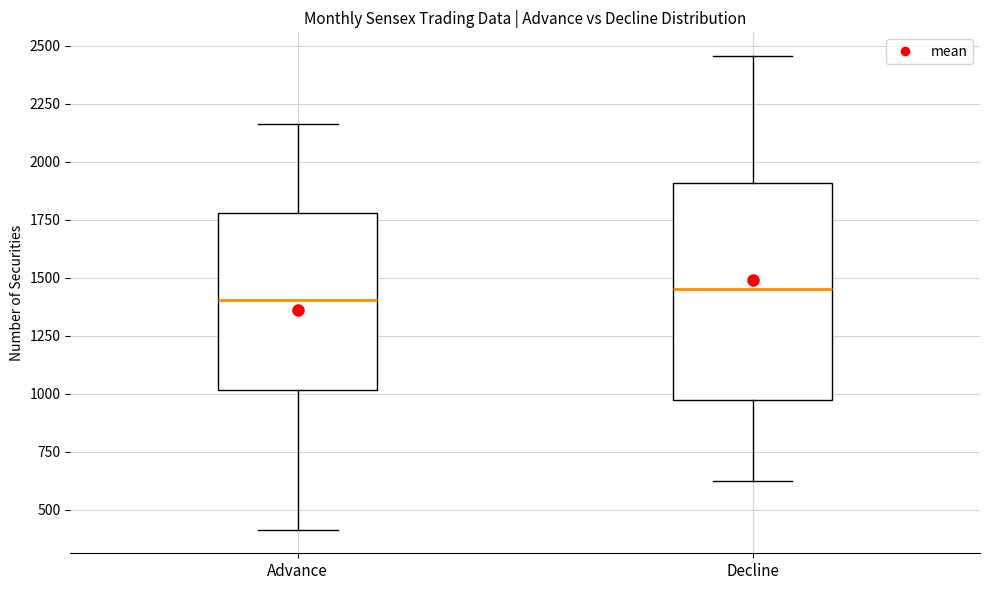

Where does the median line of the box for Advance sit on the y-axis? The values are not printed on the chart, so give them approximately, as read against the axis.

1400